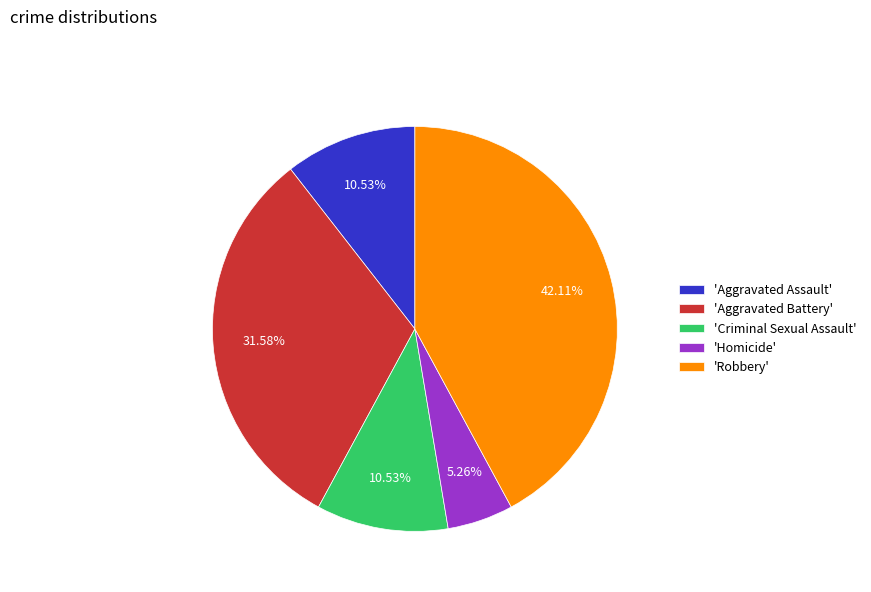

Which has a higher value, 'Homicide' or 'Criminal Sexual Assault'?

'Criminal Sexual Assault'